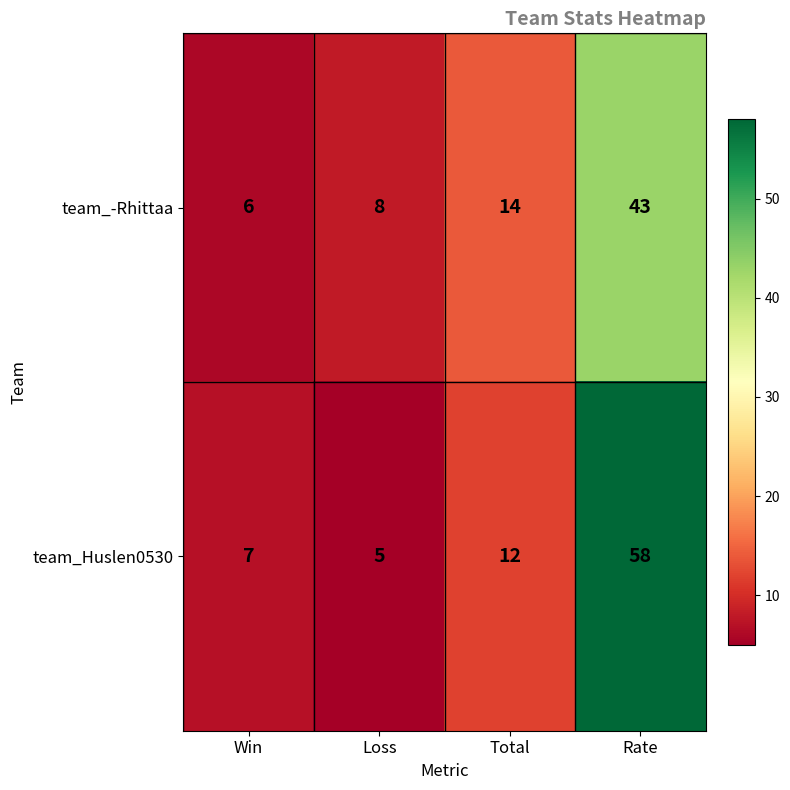

Reading left to right, transcribe all the data shown in this chart.

team_-Rhittaa: Win=6	Loss=8	Total=14	Rate=43
team_Huslen0530: Win=7	Loss=5	Total=12	Rate=58